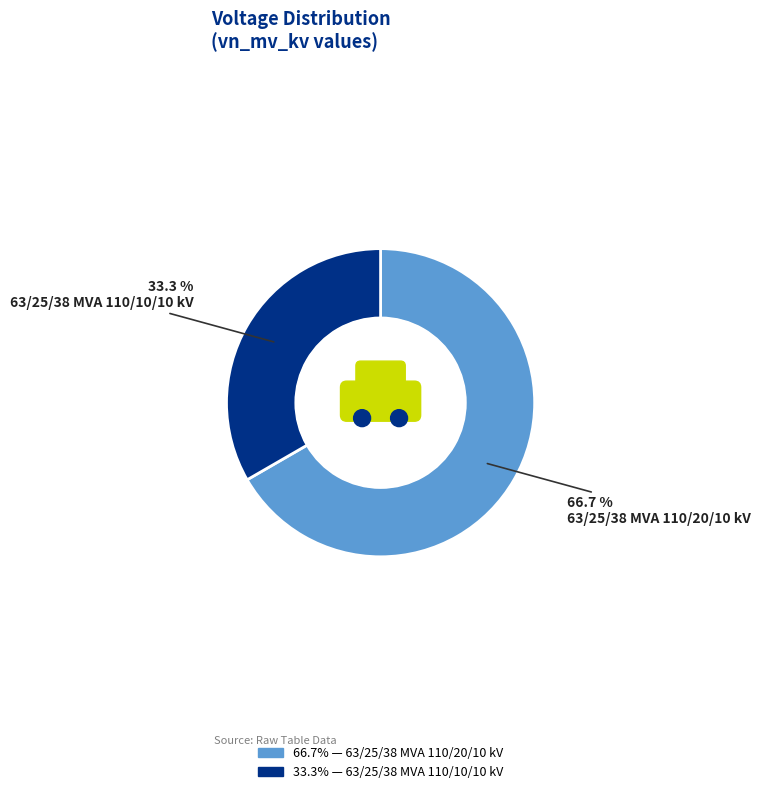

What is the ratio of the value at 63/25/38 MVA 110/10/10 kV to the value at 63/25/38 MVA 110/20/10 kV?

0.5